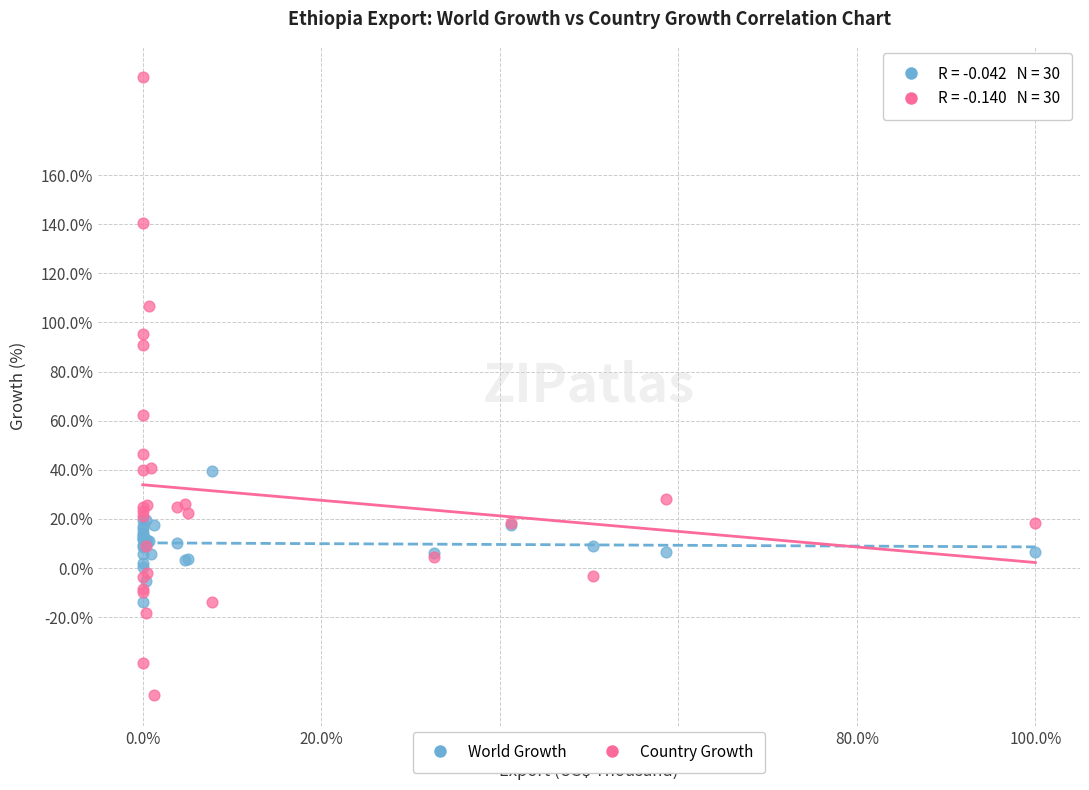

Which series contains the highest Y value?

Country Growth